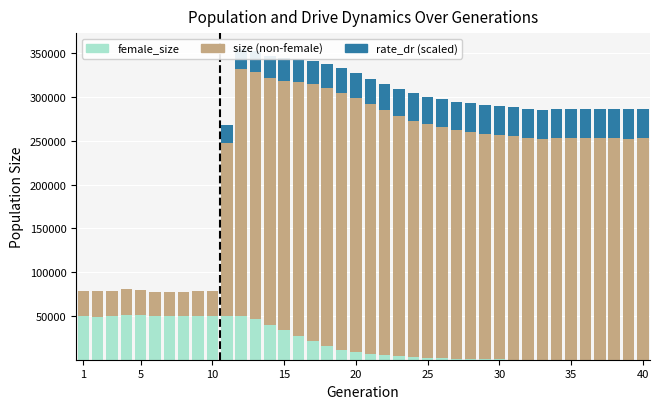

What is the maximum value for female_size?

50799.0